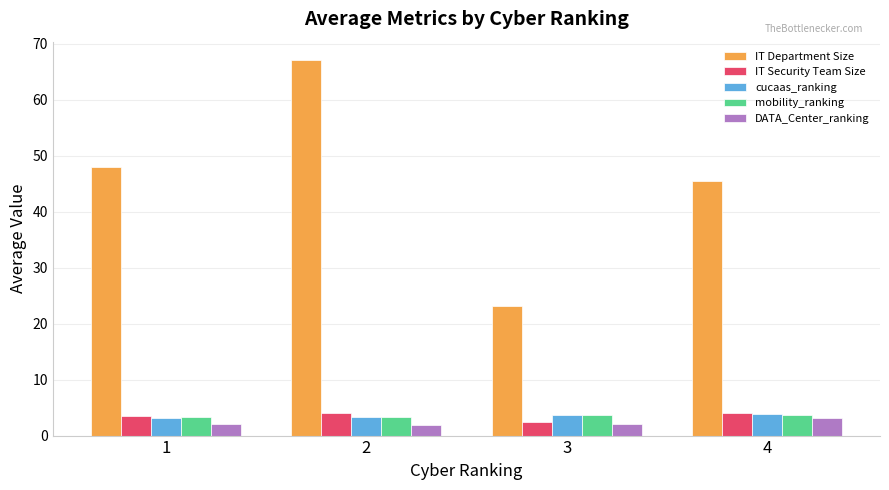

At which category is the sum across all series the highest?

2